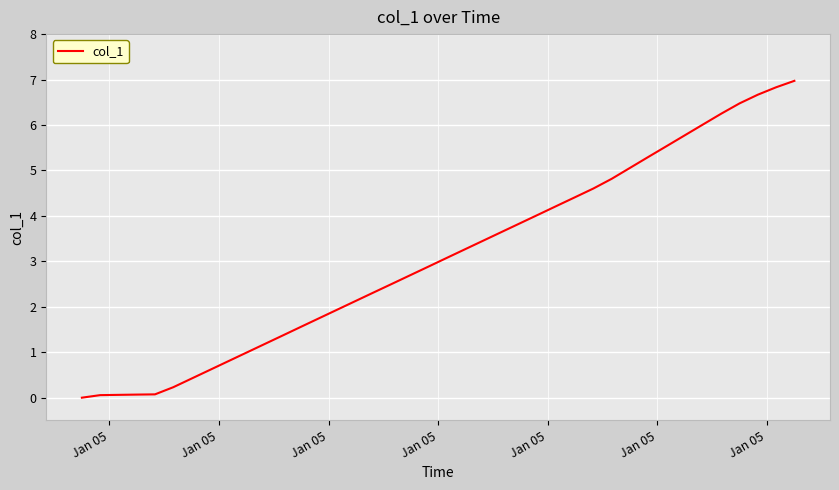

What is the greatest value displayed?

7.0